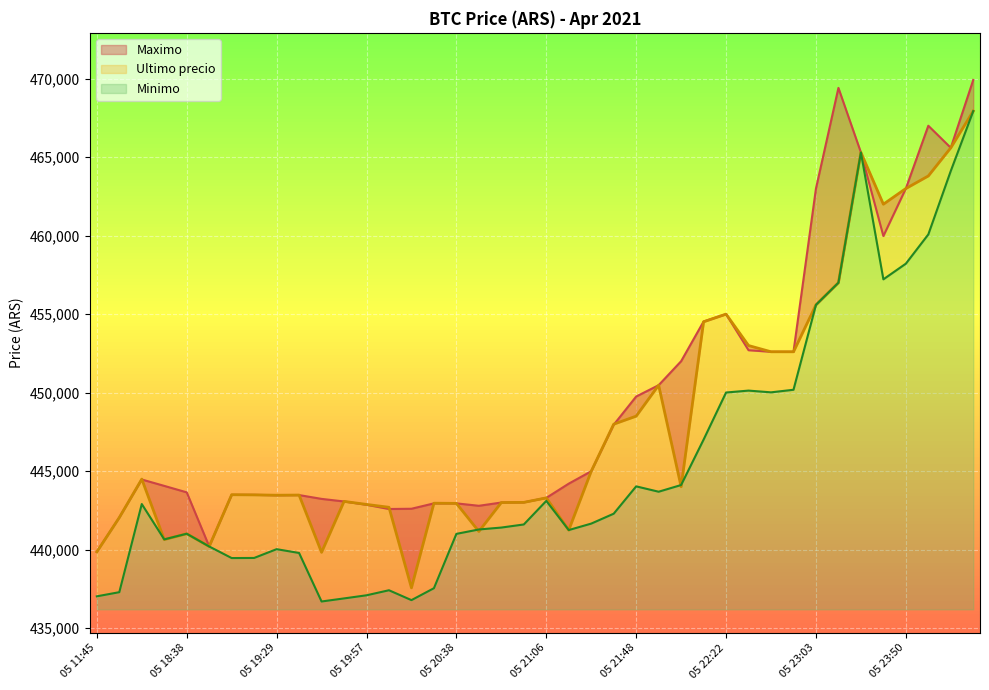

Rank the series by their average value, from lowest to highest.

Minimo, Ultimo precio, Maximo